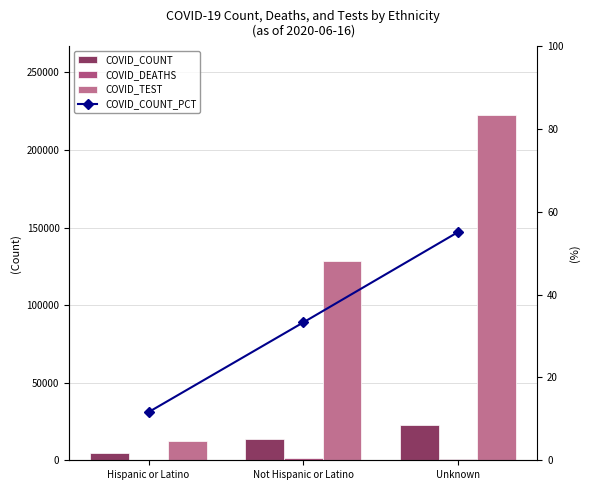

How many groups of bars are there?

3